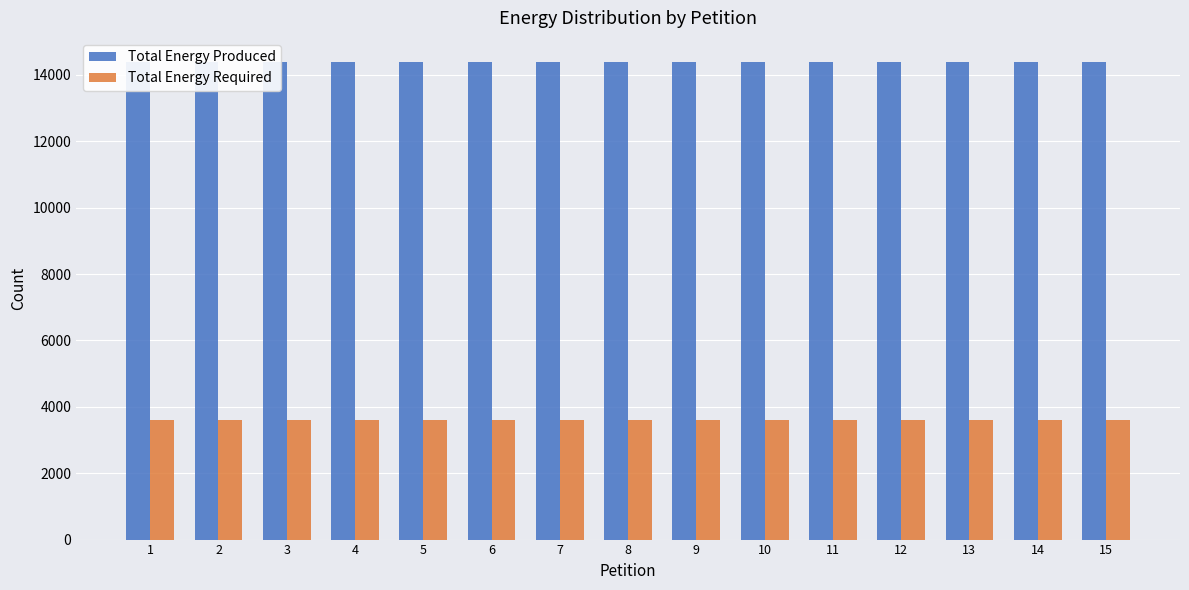

Reading left to right, list all the values displayed in this chart.

Total Energy Produced: 1=14396	2=14396	3=14396	4=14396	5=14396	6=14396	7=14396	8=14396	9=14396	10=14396	11=14396	12=14396	13=14396	14=14396	15=14396
Total Energy Required: 1=3599	2=3599	3=3599	4=3599	5=3599	6=3599	7=3599	8=3599	9=3599	10=3599	11=3599	12=3599	13=3599	14=3599	15=3599